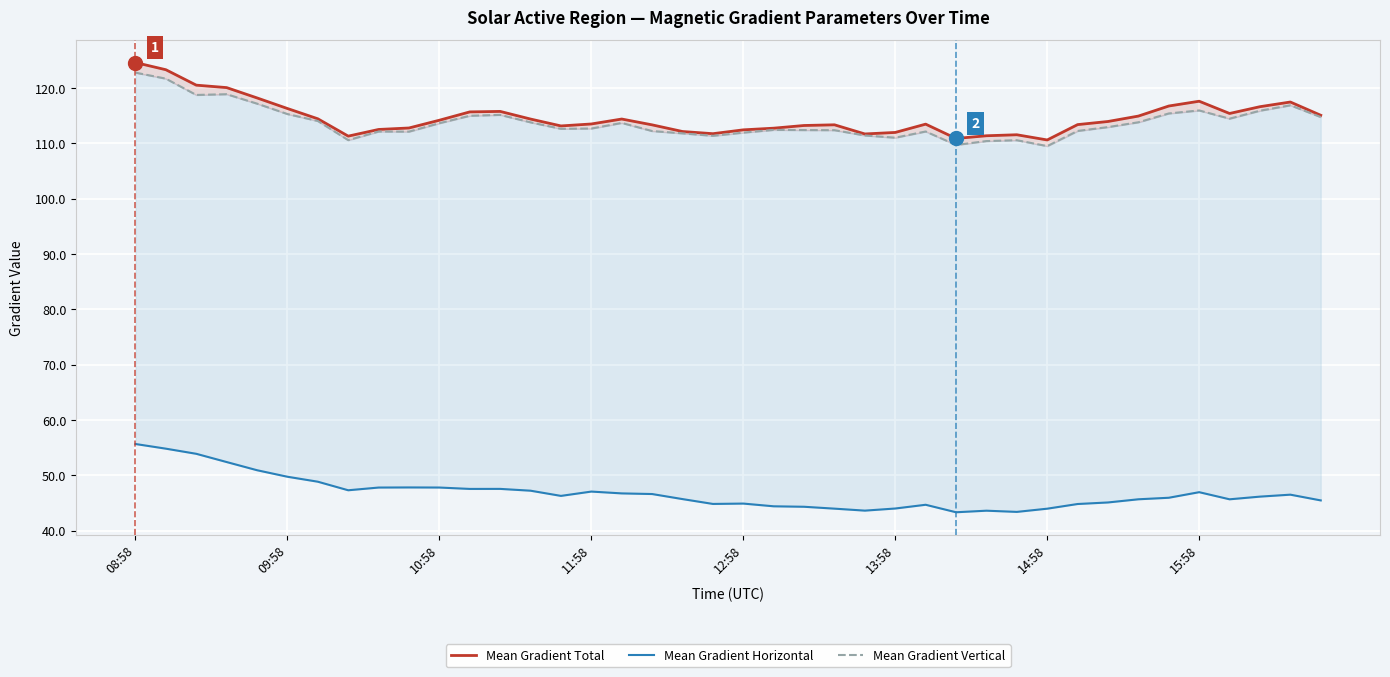

At which label is Mean Gradient Total closest to 117?

34